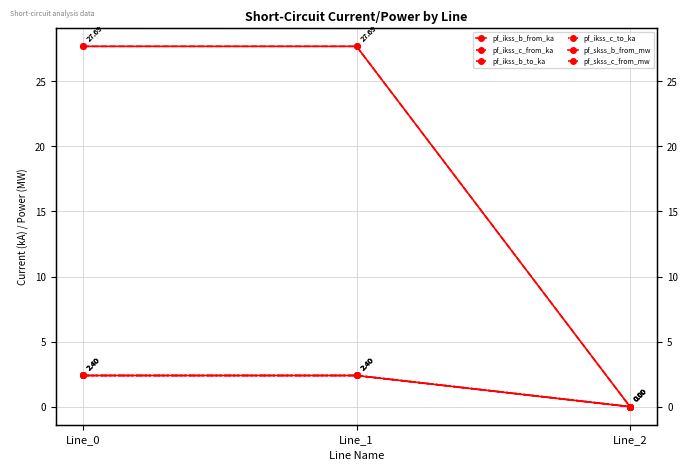

How many distinct data groups are displayed?

6